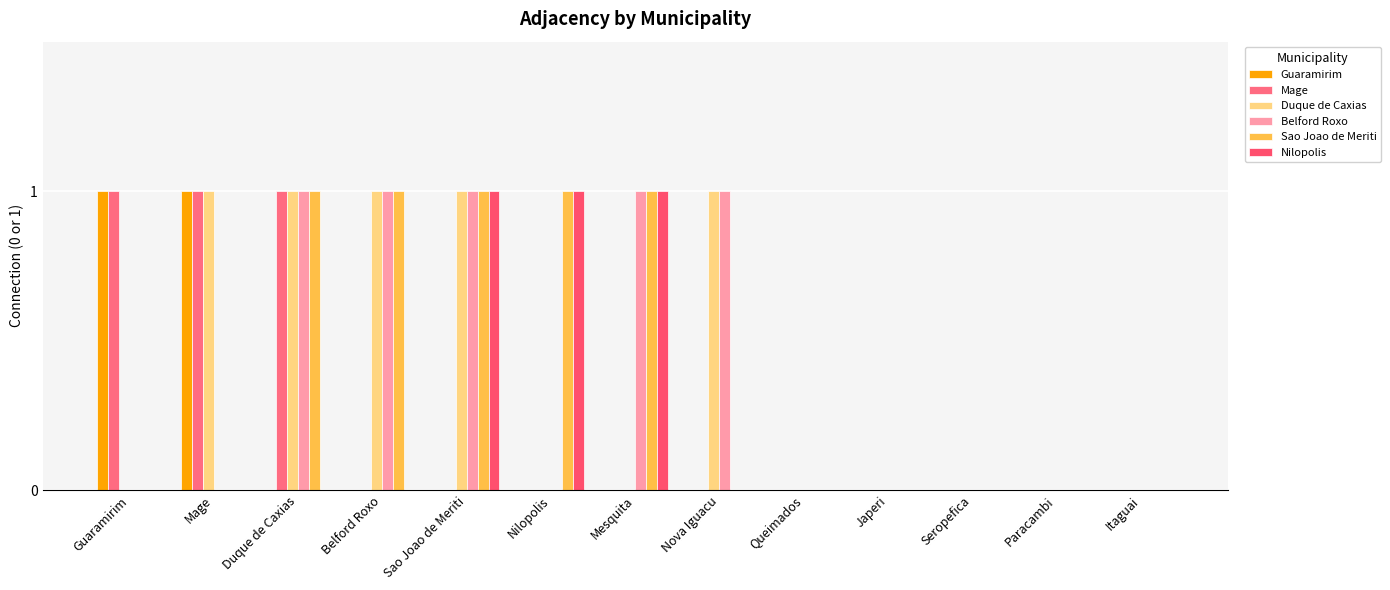

What is the label of the 7th bar from the right?

Mesquita